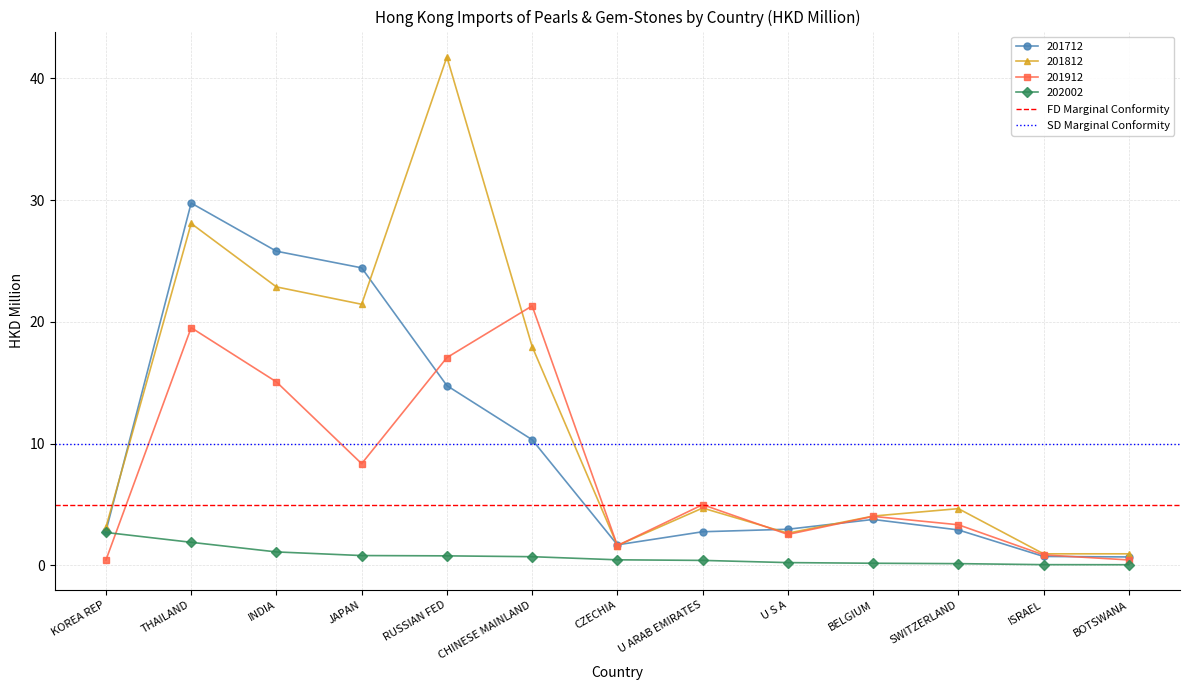

At which category does 201812 reach its first local peak?

THAILAND